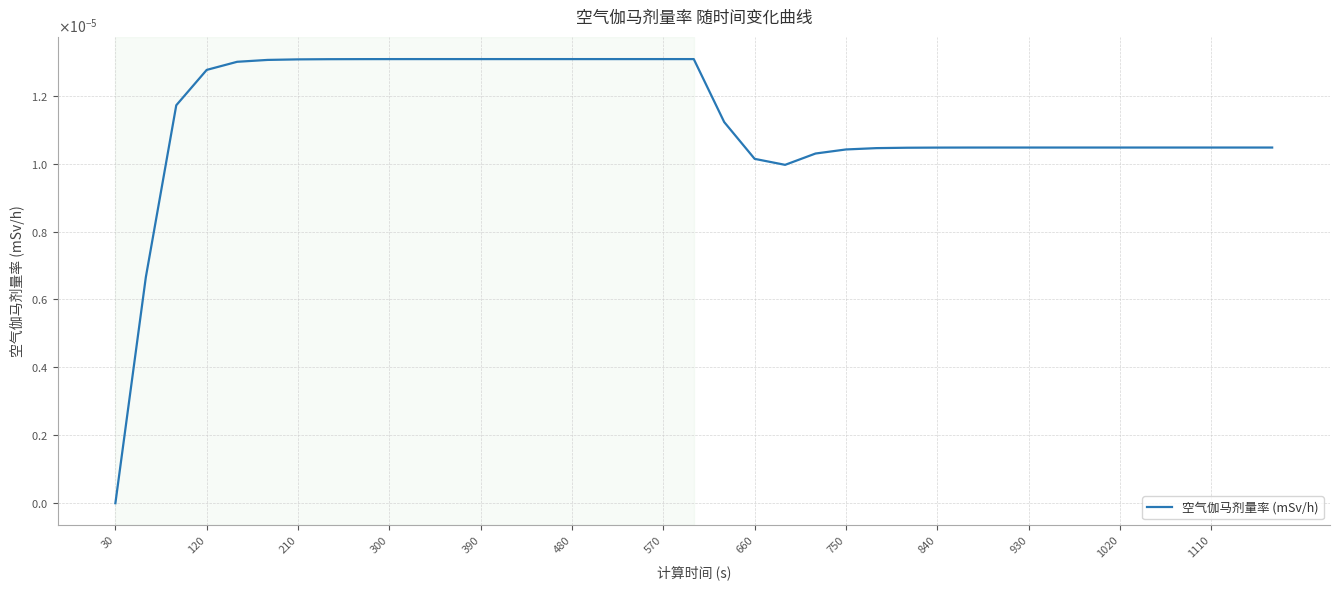

Does the chart display data point markers on the line(s)?

No